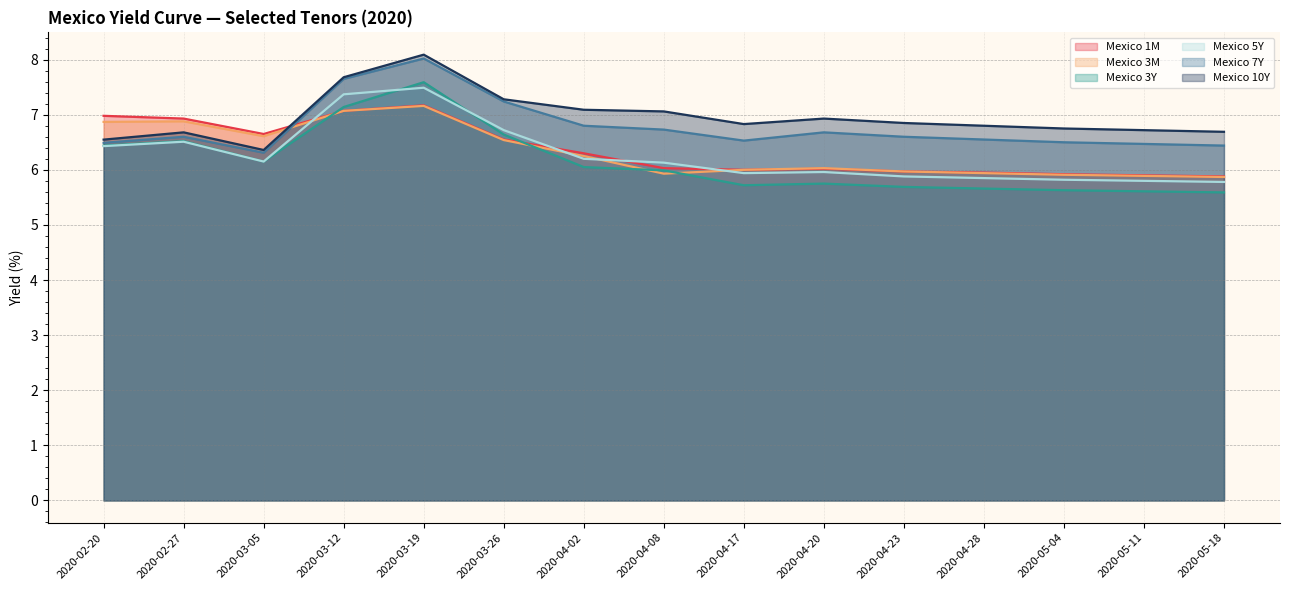

What value does the Mexico 5Y series have at 2020-03-05?

6.2